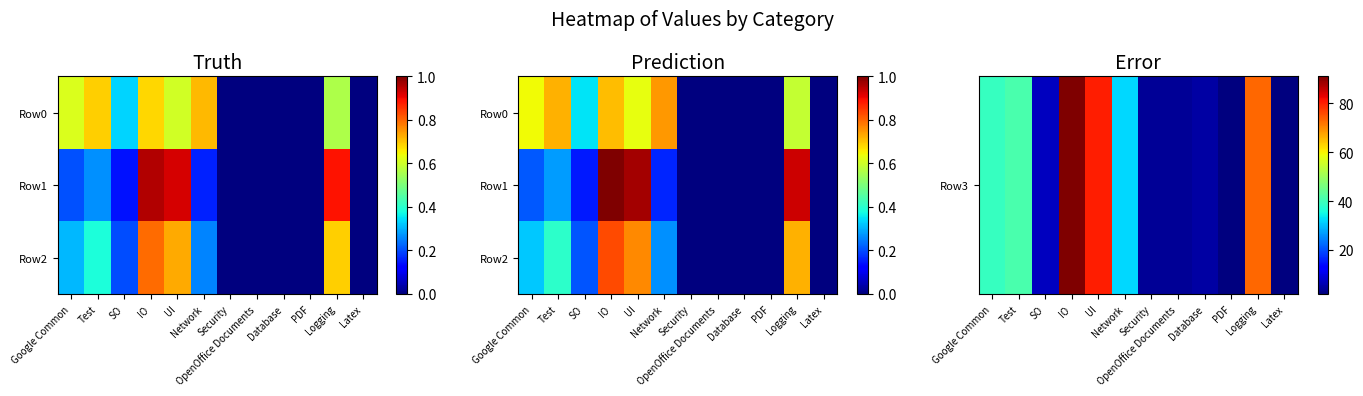

The Row1 series shows 0.1 at SO. True or false?

False